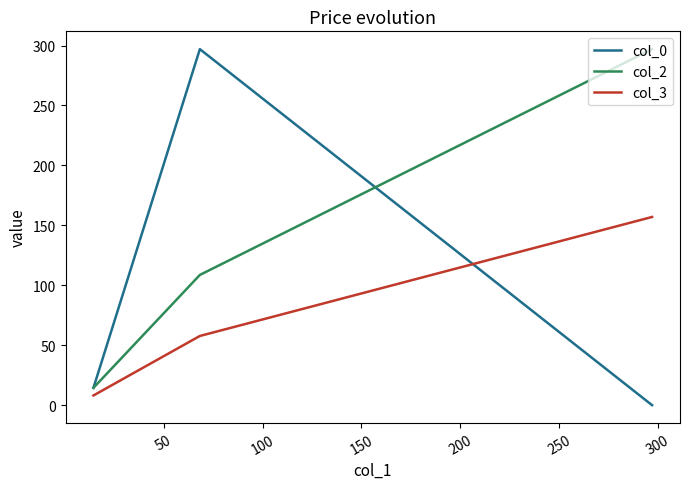

What is the average value of the col_3 series?

74.3